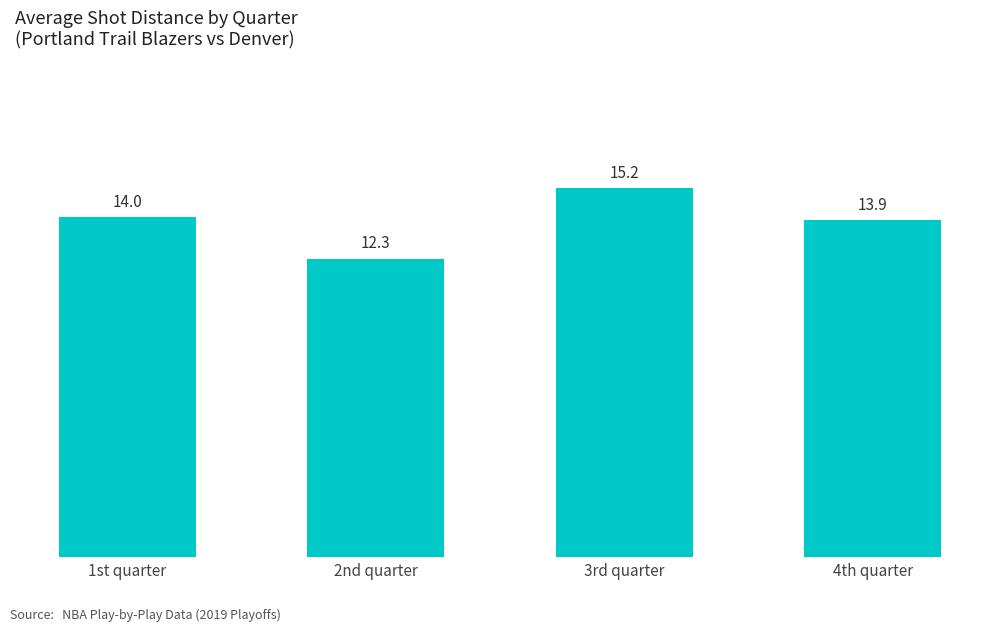

Rank the categories by value from lowest to highest.

2nd quarter, 4th quarter, 1st quarter, 3rd quarter